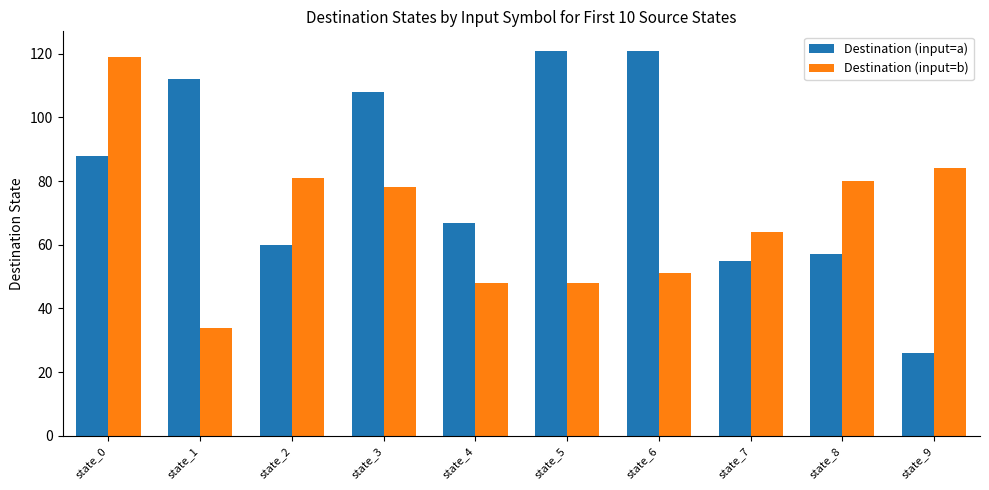

What is the value of the Destination (input=b) bar at the 4th from the left?

78